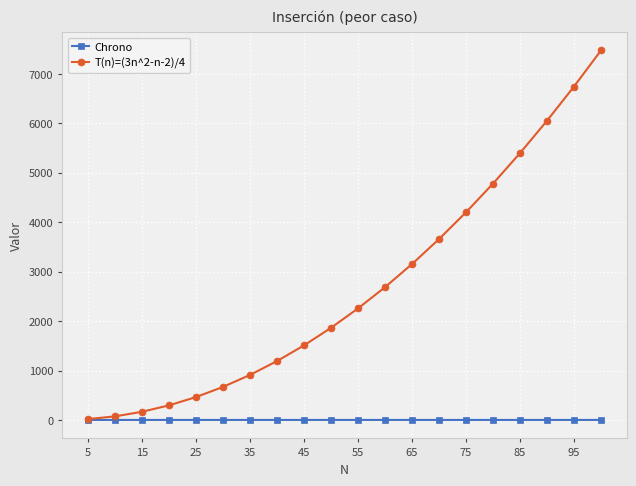

Which series has the largest total across all categories?

T(n)=(3n^2-n-2)/4